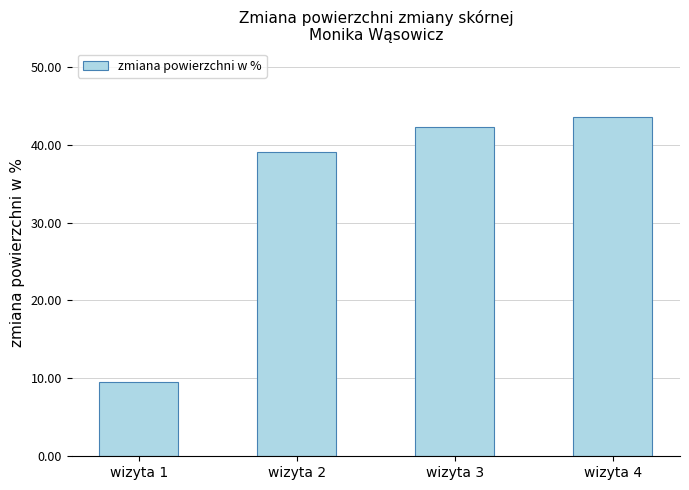

What is the value of the 4th bar from the left?

43.6